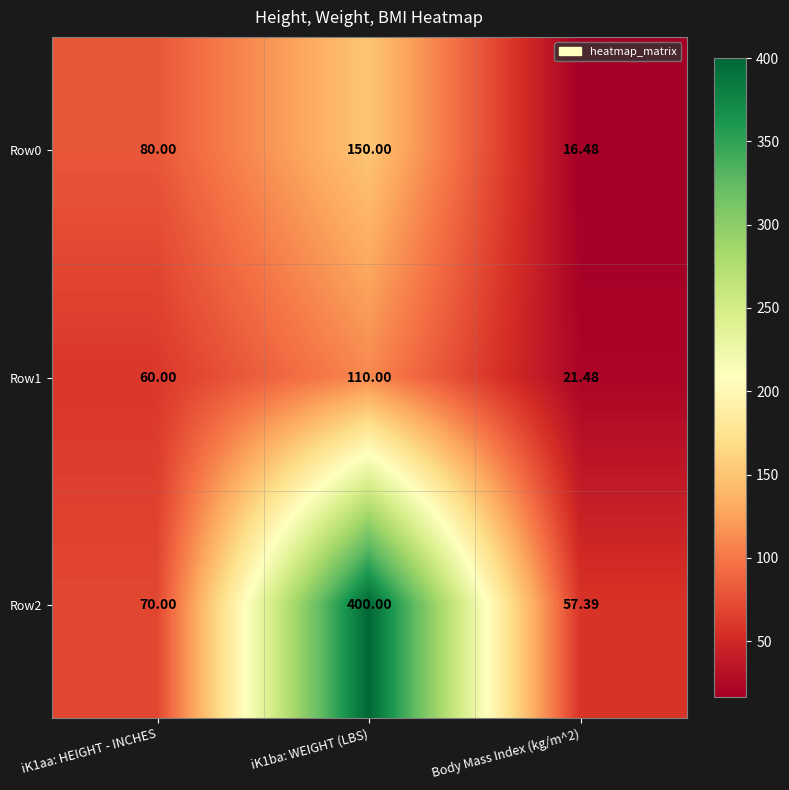

Is the value of Row2 at iK1aa: HEIGHT - INCHES greater than the value of Row0 at iK1aa: HEIGHT - INCHES?

No